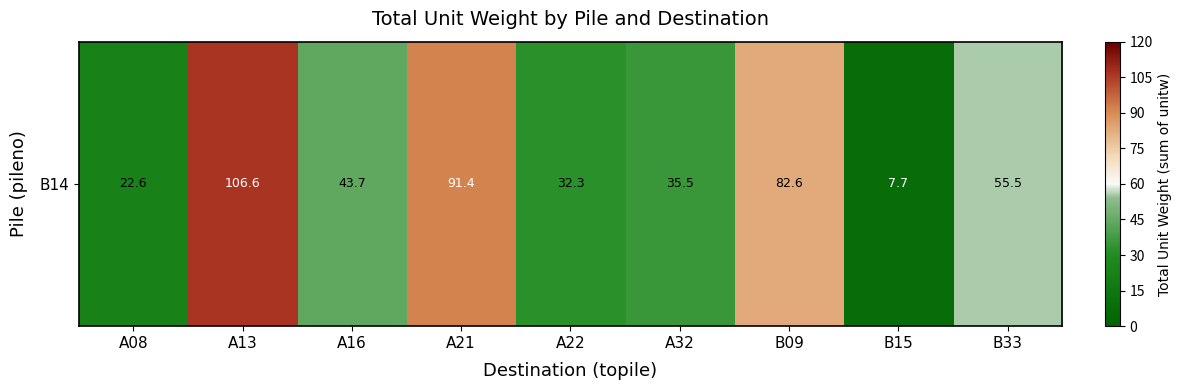

How many categories are shown in the chart?

9